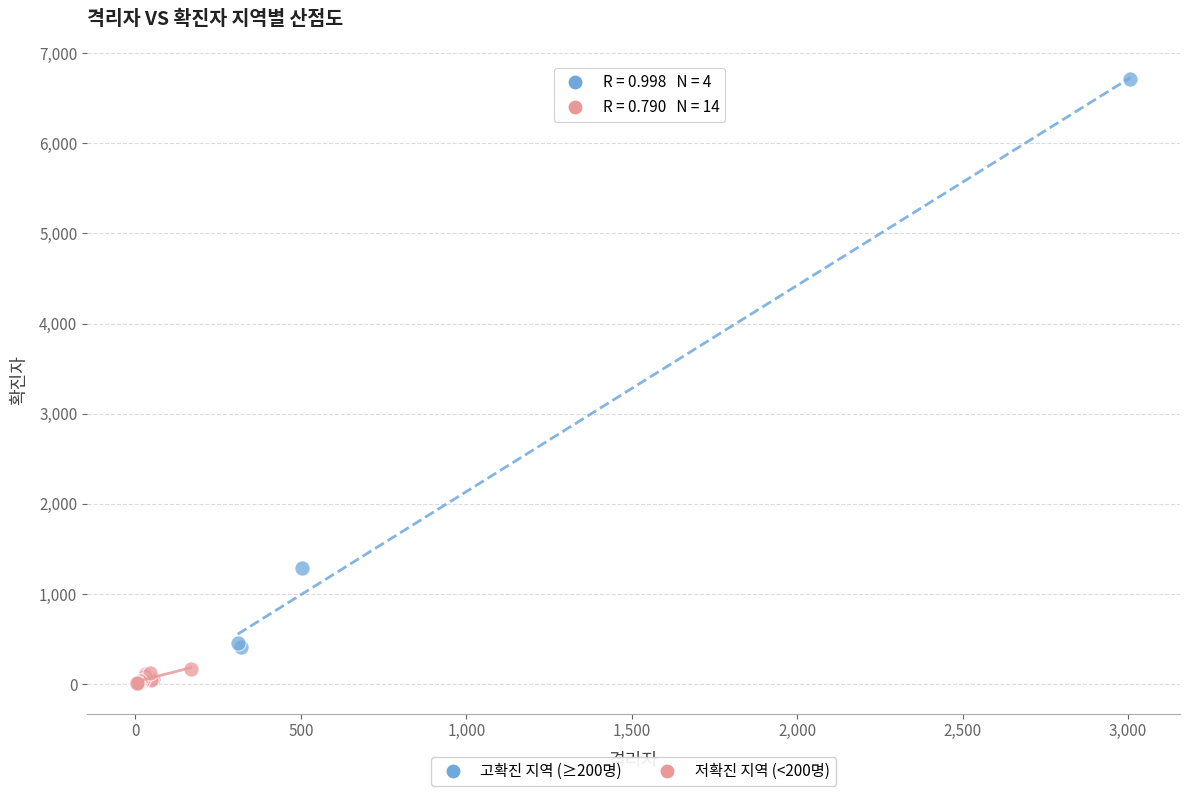

Which series reaches the maximum Y coordinate?

고확진 지역 (≥200명)